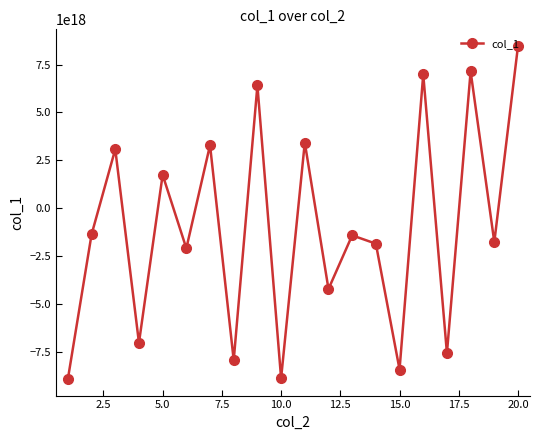

True or false: there are more than 2 points higher than both neighbors.

True